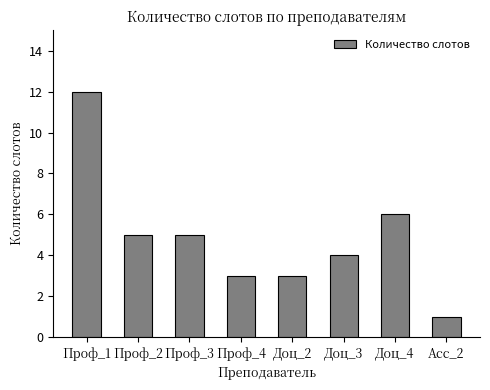

The chart shows a value of 4 at Доц_2. True or false?

False